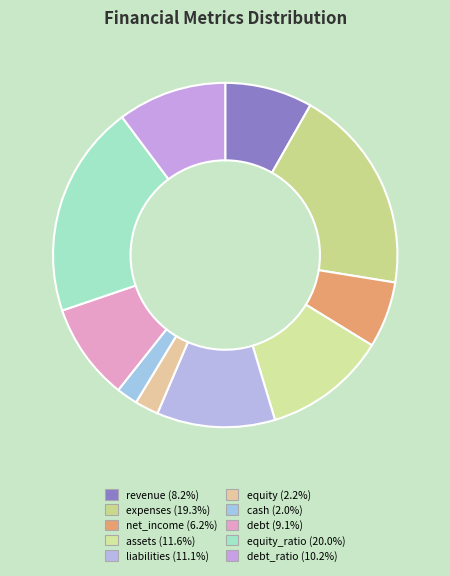

Does any single category account for the majority?

No